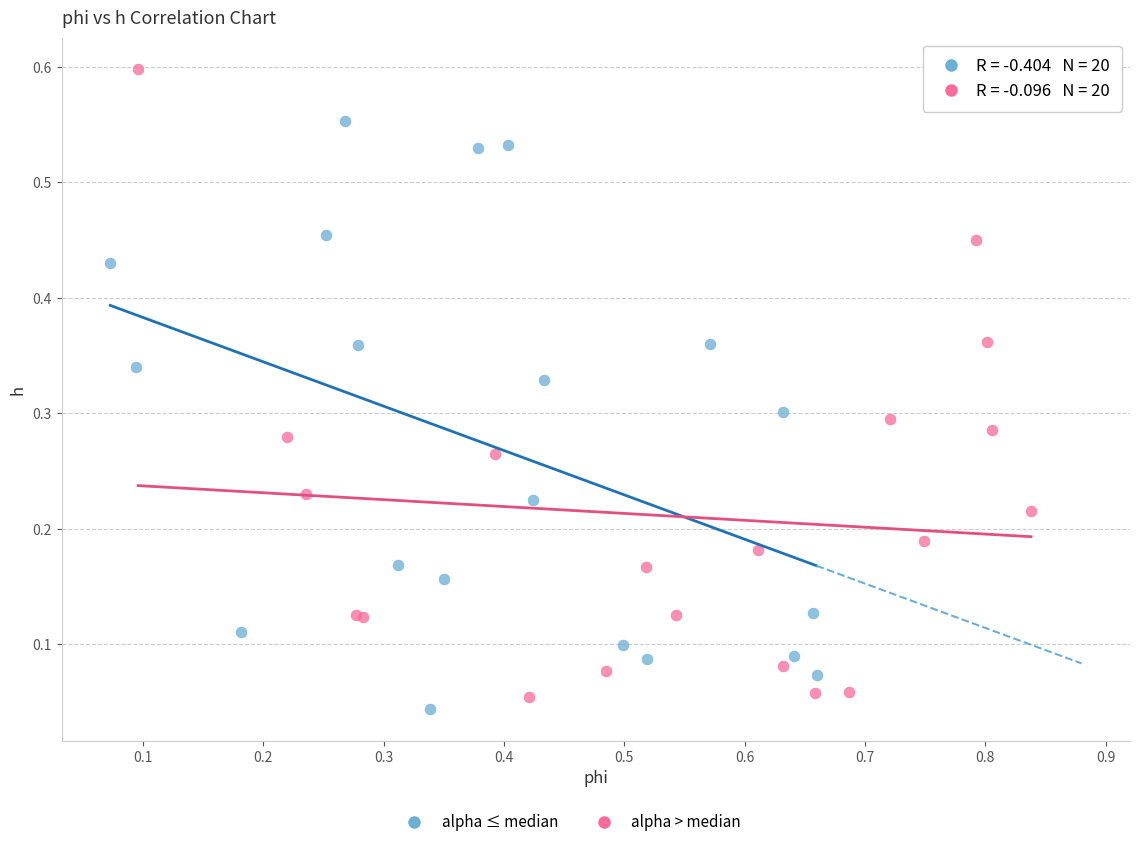

Which series has the largest Y range (max minus min)?

alpha > median